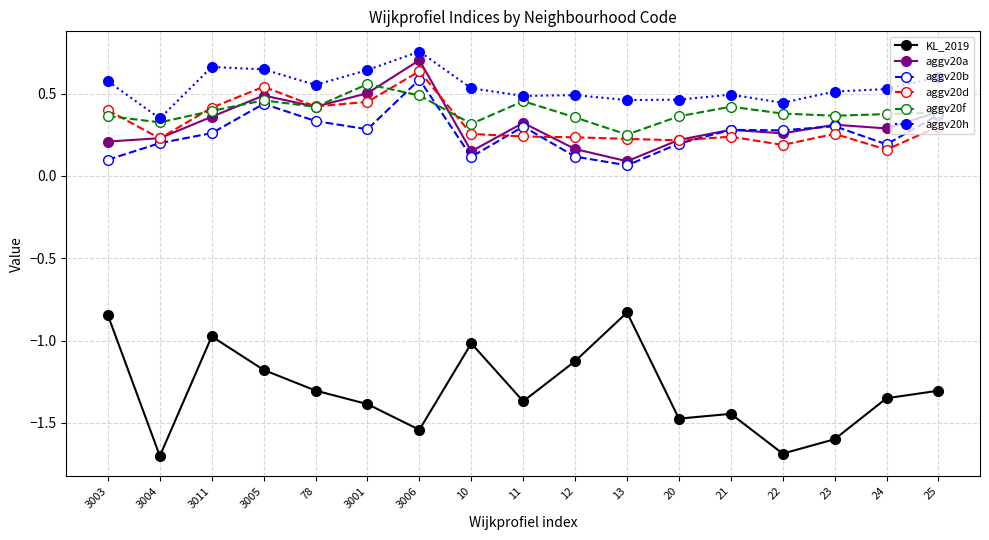

What is the difference between the highest and lowest values at 22?

2.1